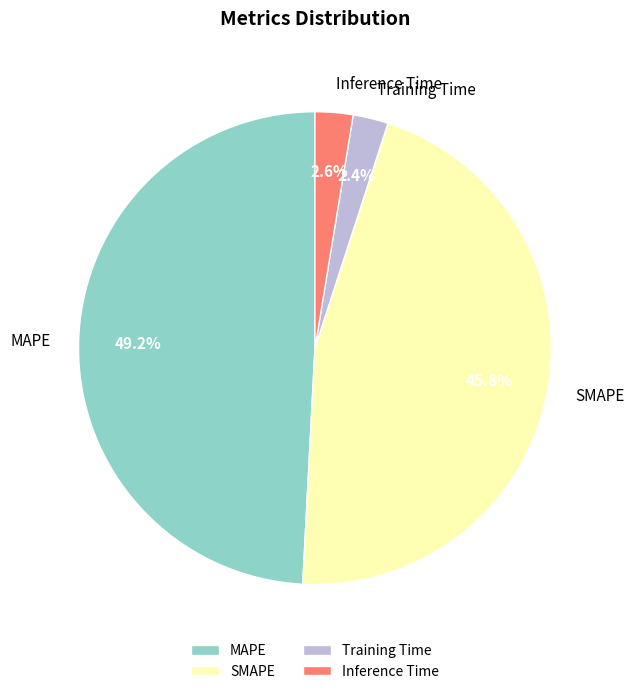

Which category has the biggest portion of the pie?

MAPE